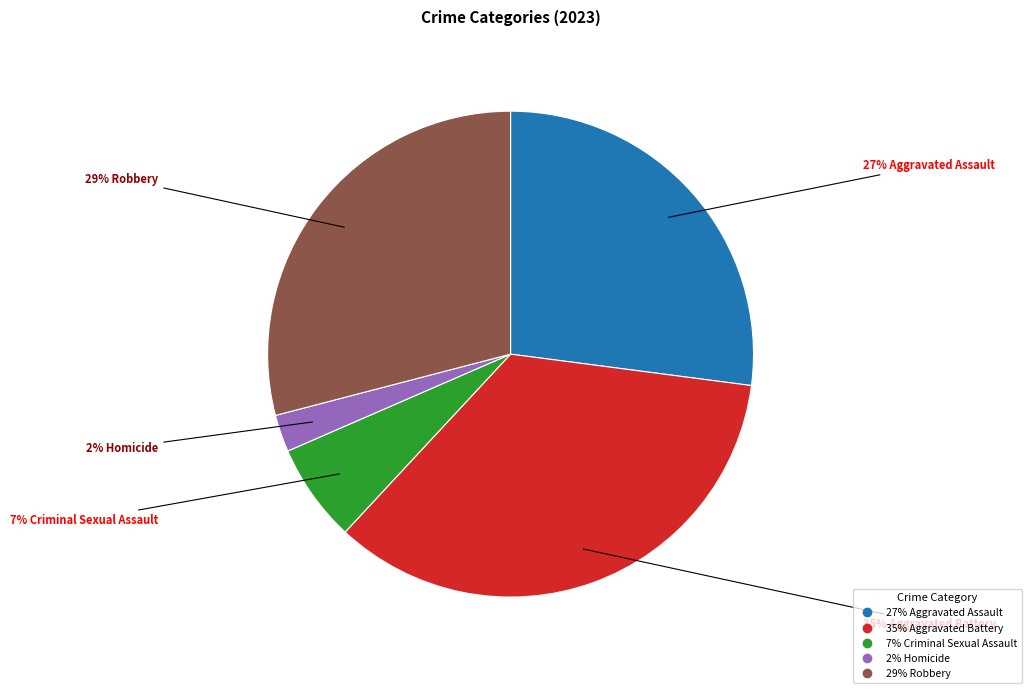

Is there a majority slice in this chart?

No